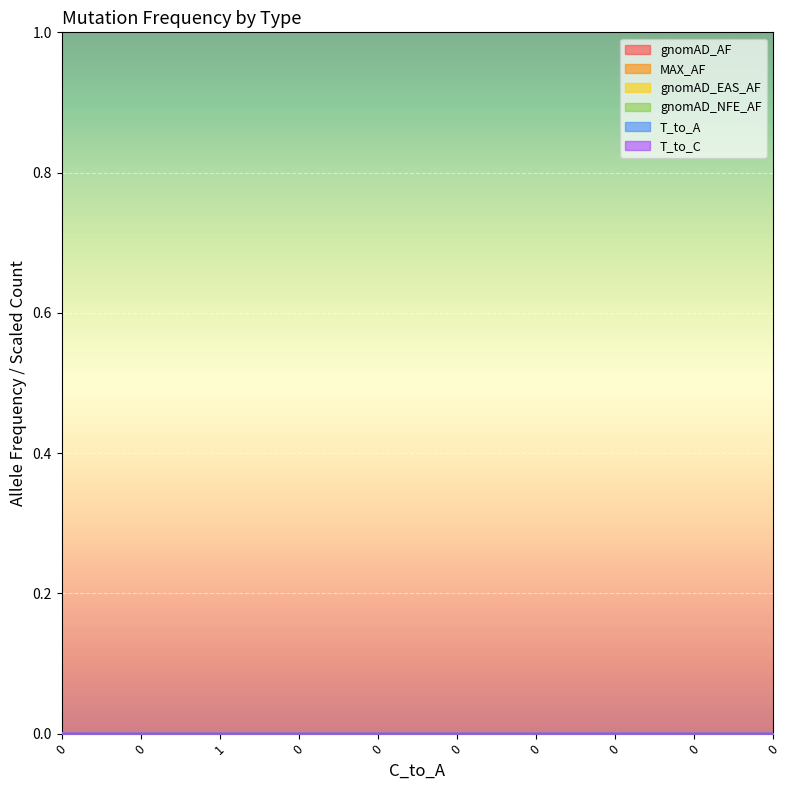

Which series has the widest spread of values?

MAX_AF